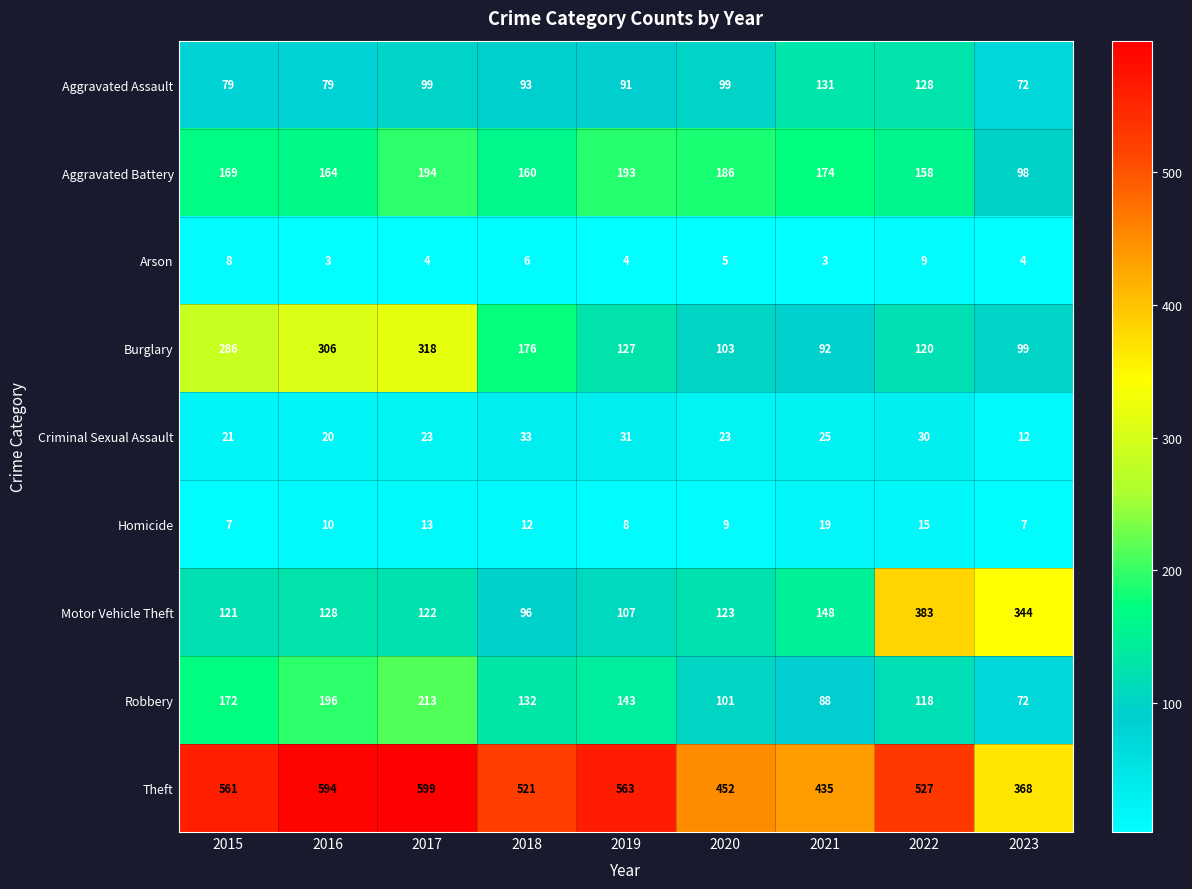

List the series in order of their peak value, highest first.

Theft, Motor Vehicle Theft, Burglary, Robbery, Aggravated Battery, Aggravated Assault, Criminal Sexual Assault, Homicide, Arson